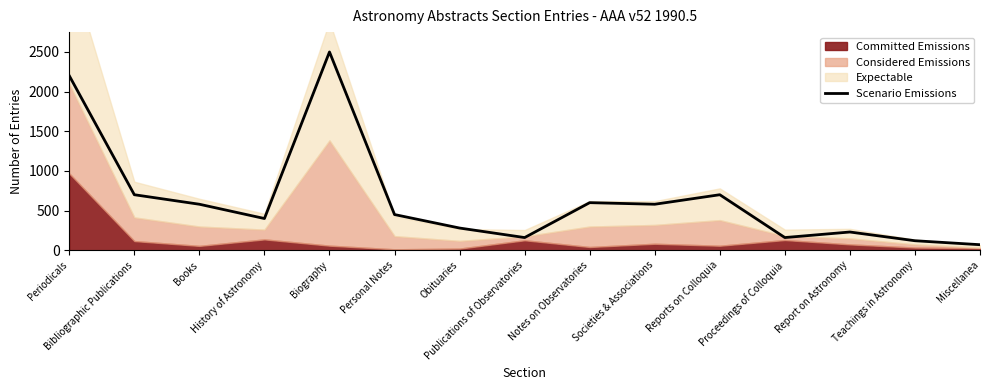

What is the label of the 5th point from the left?

Biography